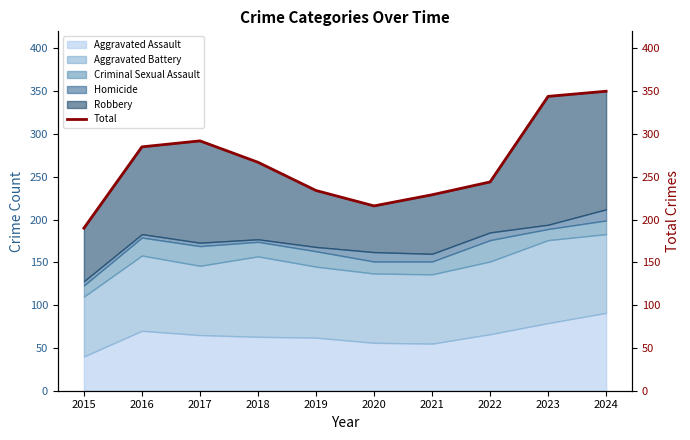

Reading left to right, what are all the values shown in this chart?

190	285	292	267	234	216	229	244	344	350